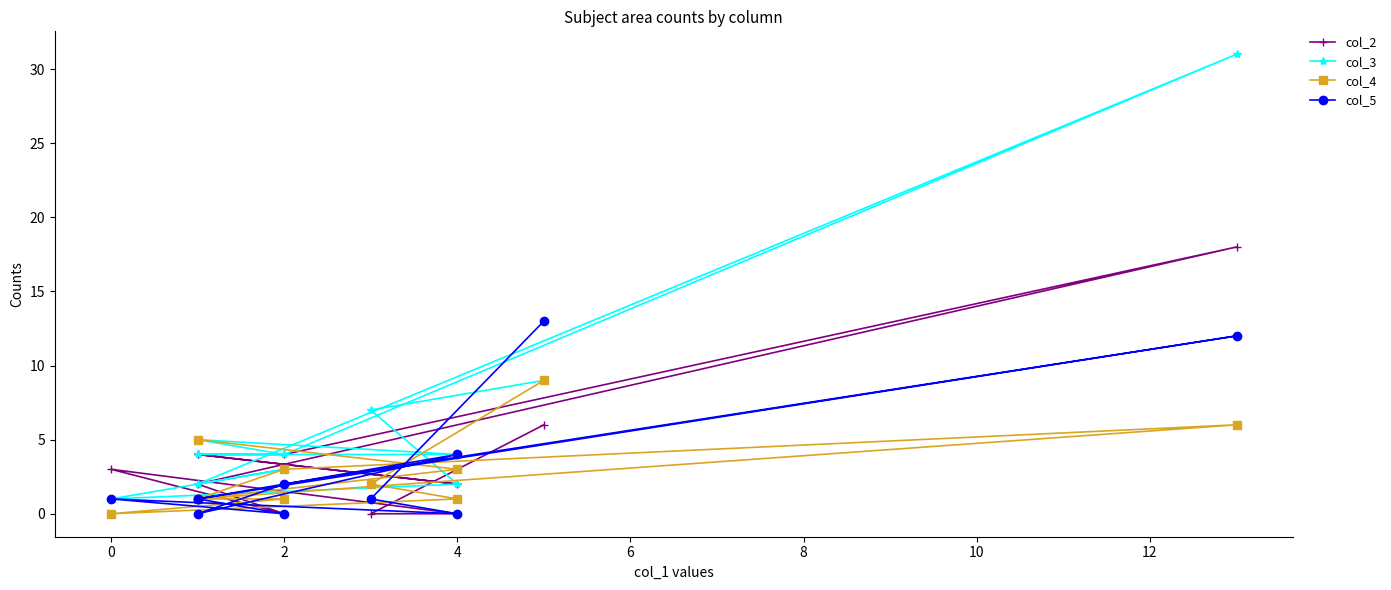

Count the number of data series in this chart.

4